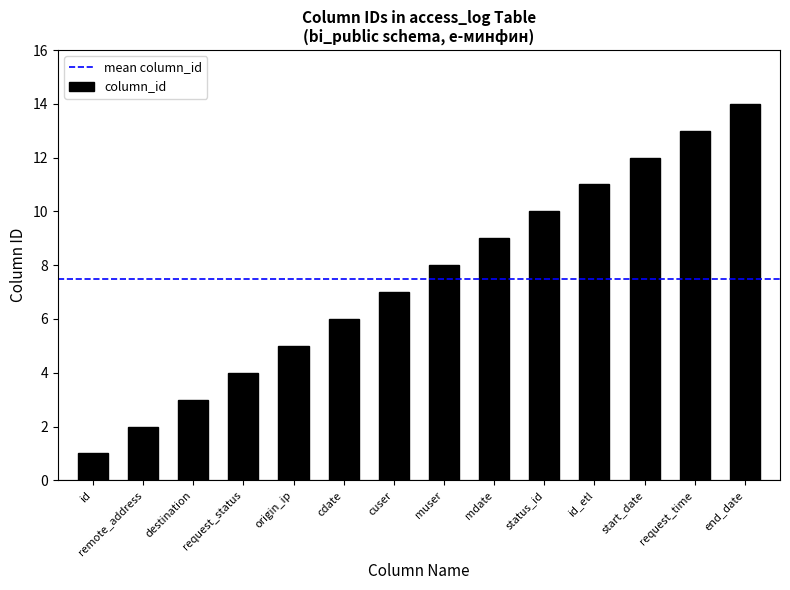

List the labels in order of value, largest first.

end_date, request_time, start_date, id_etl, status_id, mdate, muser, cuser, cdate, origin_ip, request_status, destination, remote_address, id